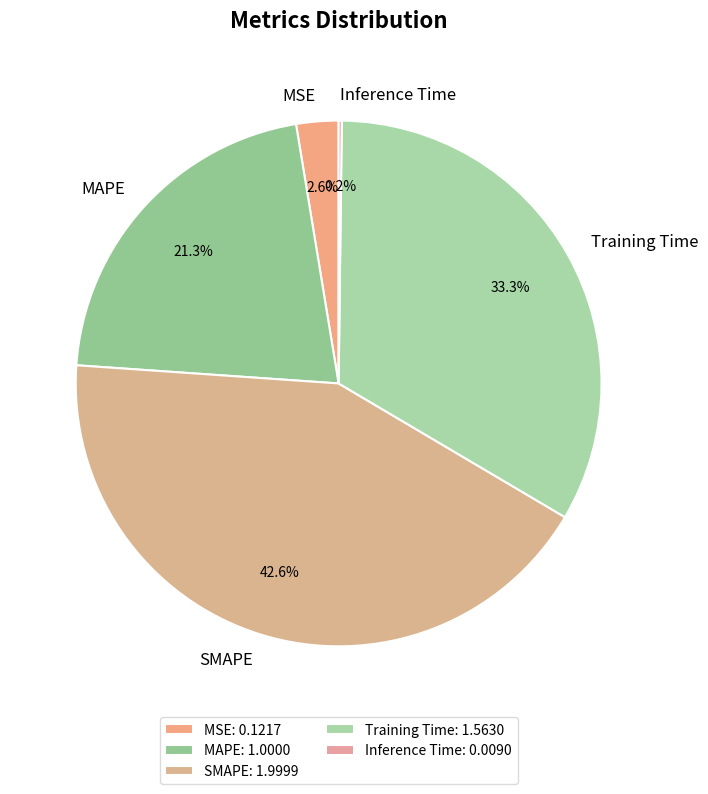

What percentage is the MAPE slice, to the nearest percent?

21%